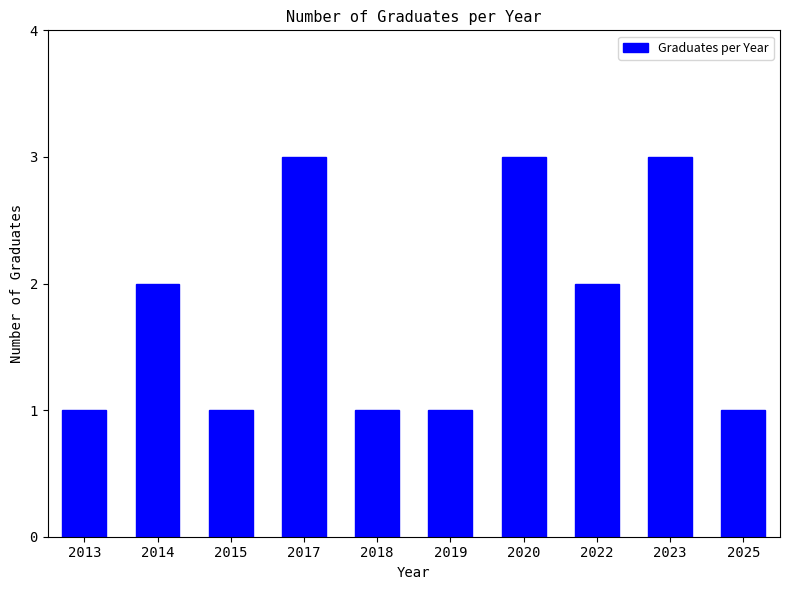

What is the value of the 1st bar from the left?

1